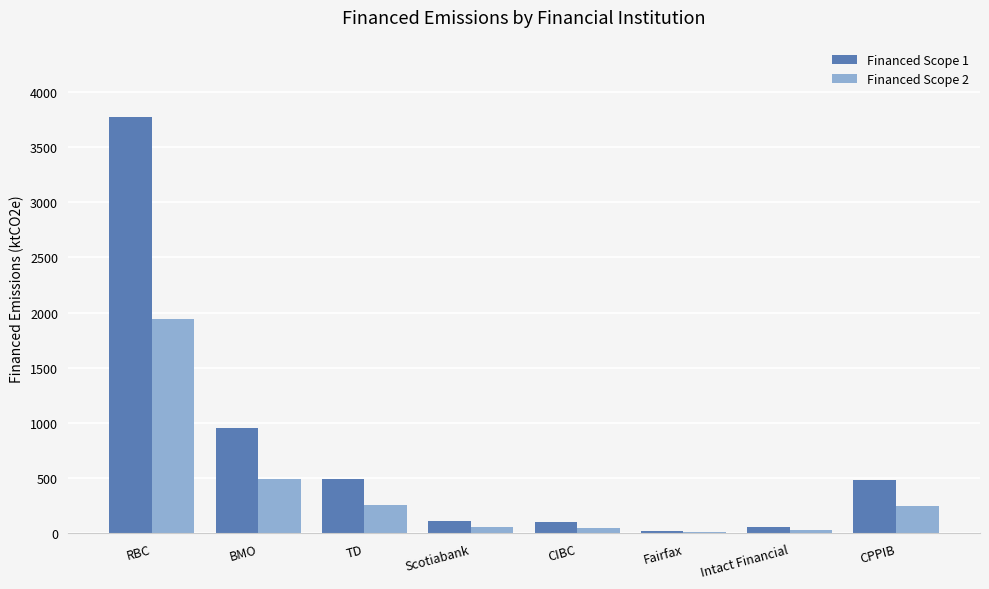

How many series are shown in this chart?

2